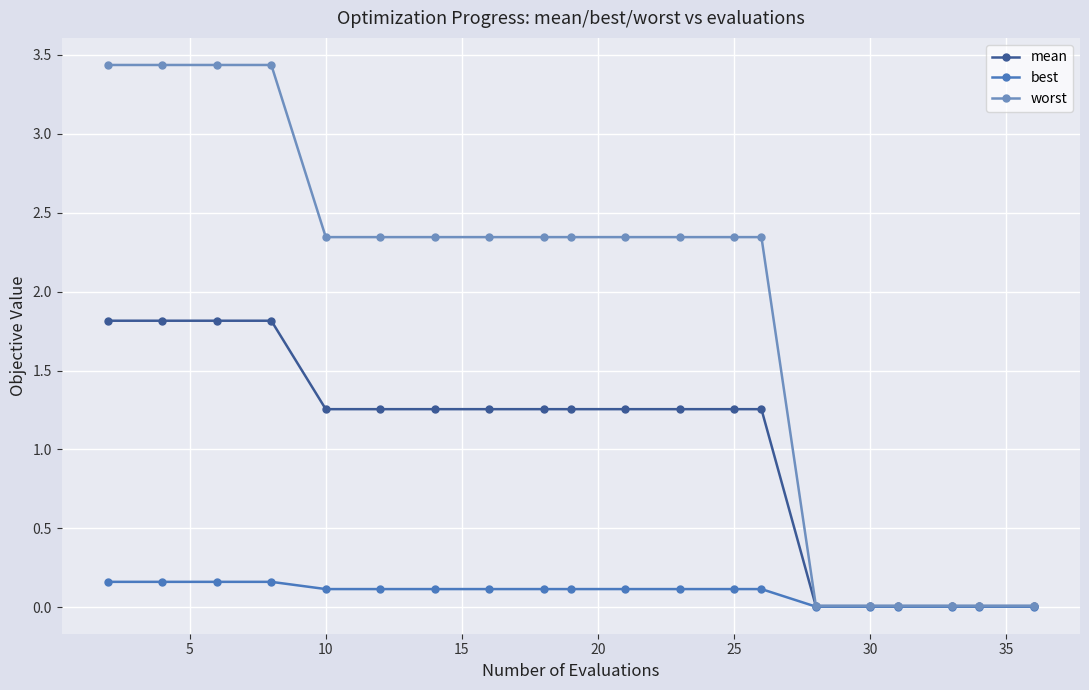

Which series has the largest range (max minus min)?

worst